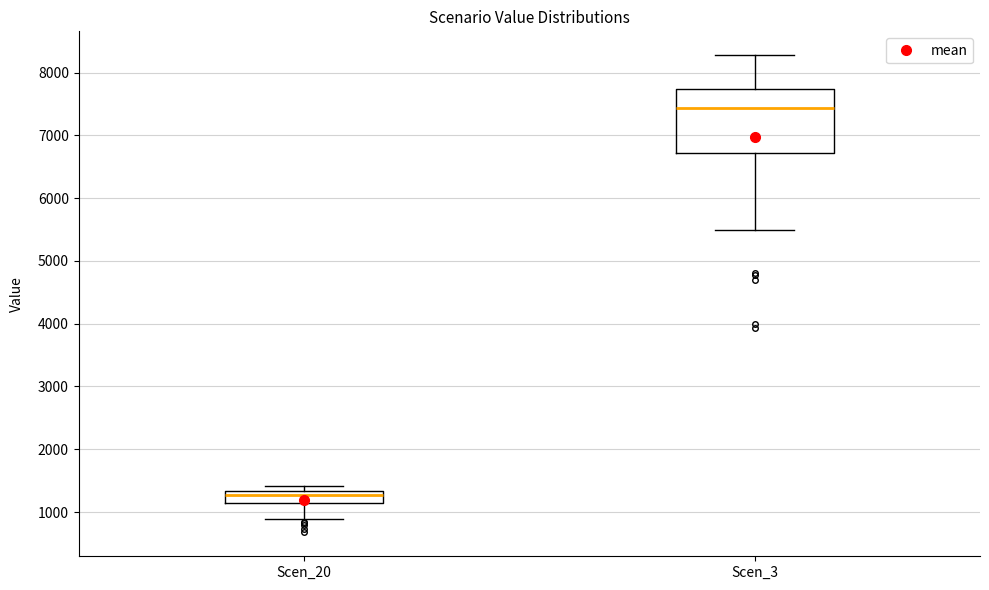

Which box's median line is the highest?

Scen_3